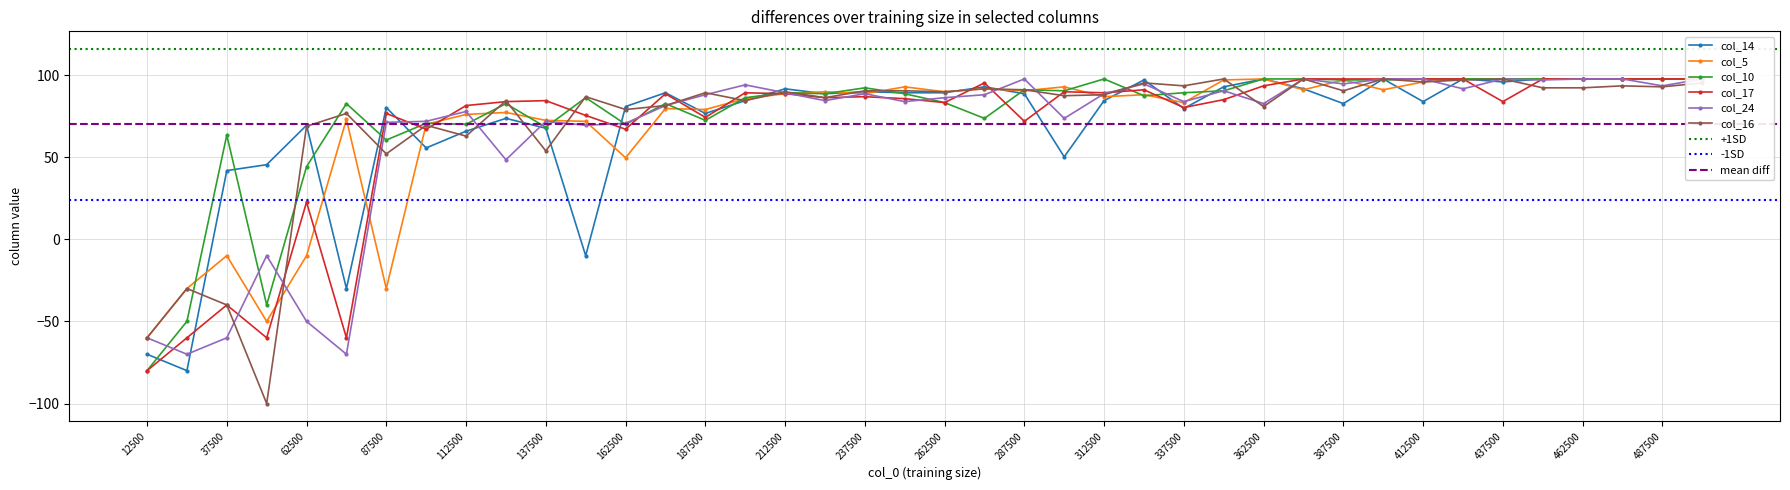

How many positive values does the col_10 series have?

37